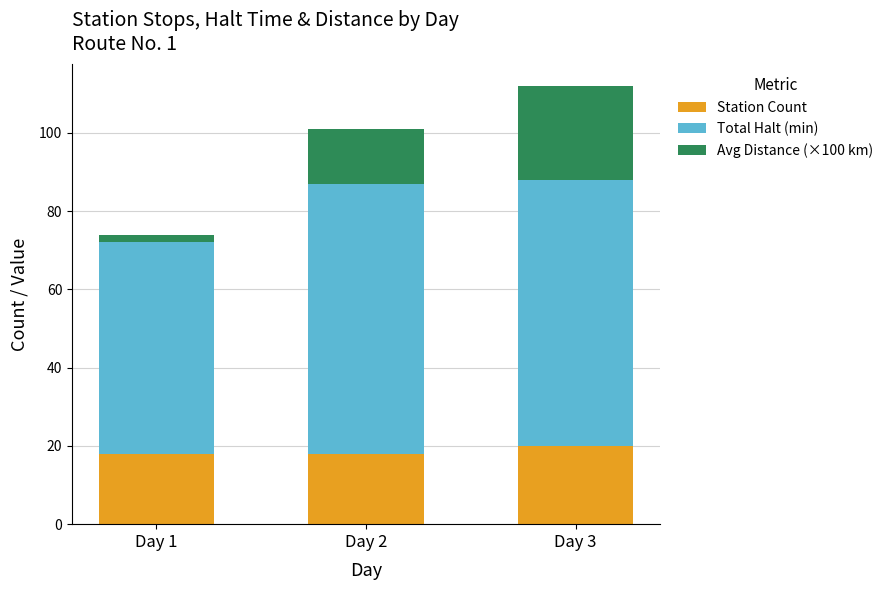

At which category is the sum across all series the highest?

Day 3